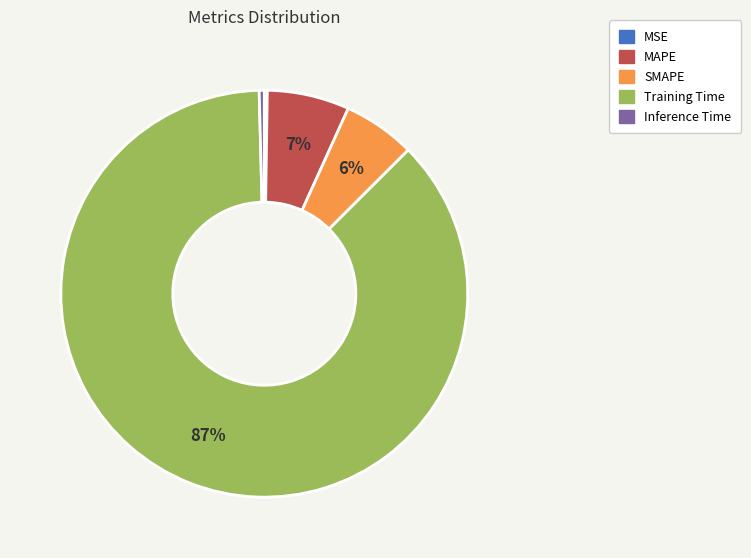

Which has a higher value, Inference Time or MAPE?

MAPE